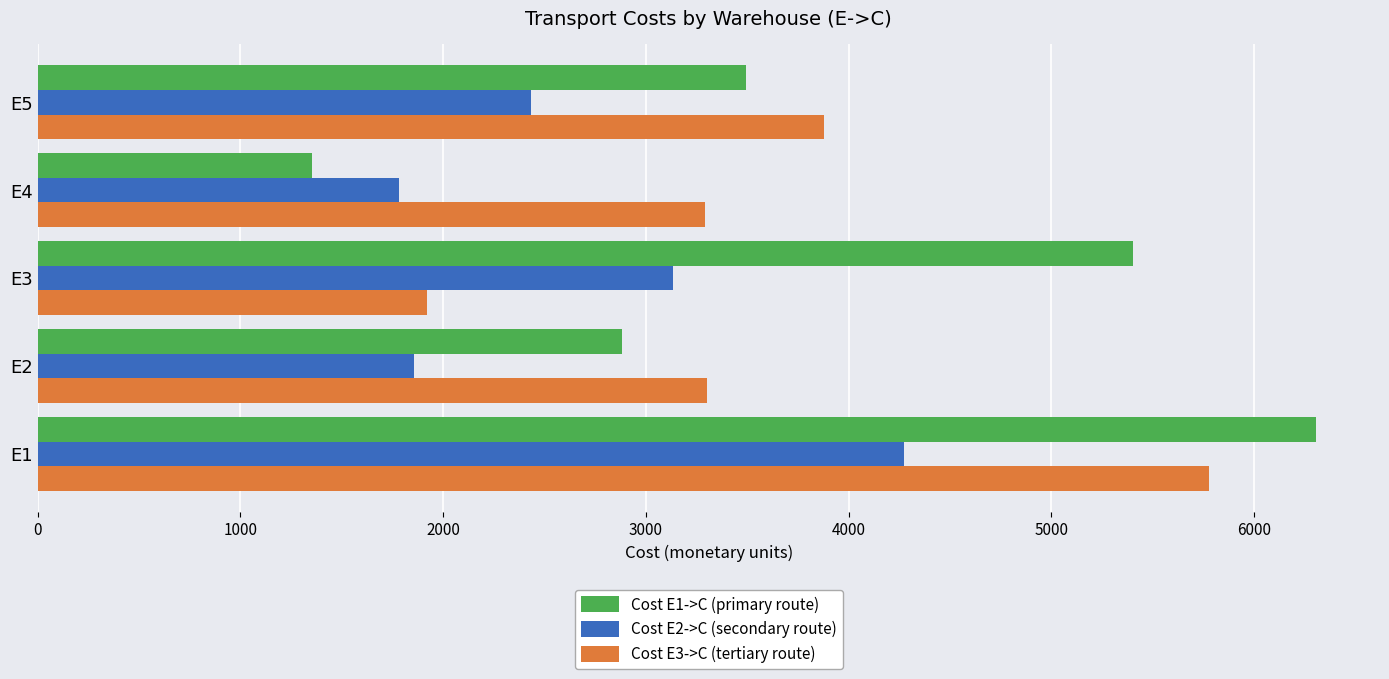

The value of Cost E3->C (tertiary route) at E1 is 3982.3. True or false?

False